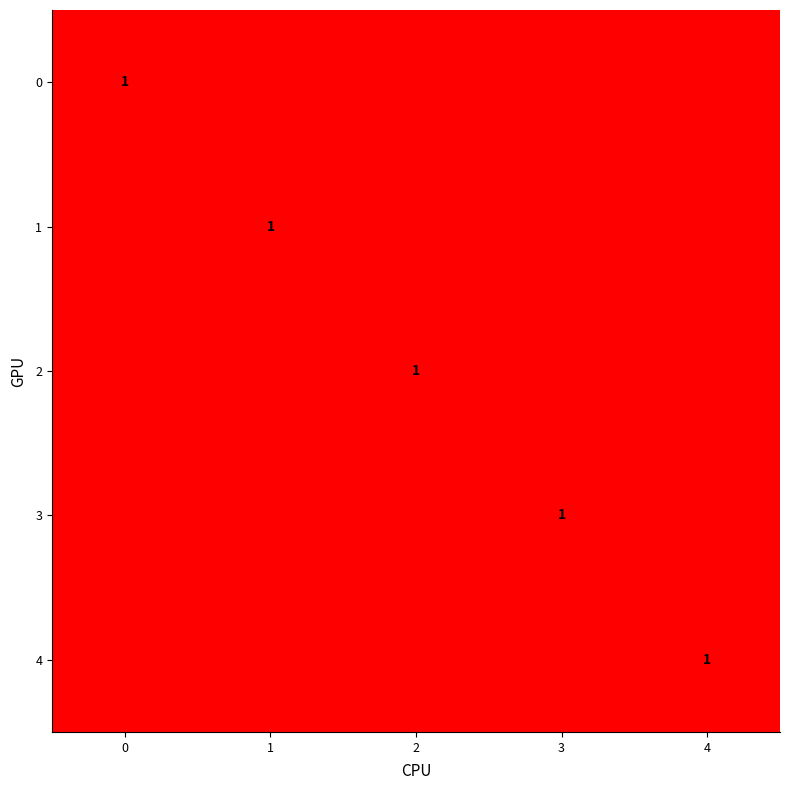

At 1, list the series in order from largest to smallest.

1, 0, 2, 3, 4